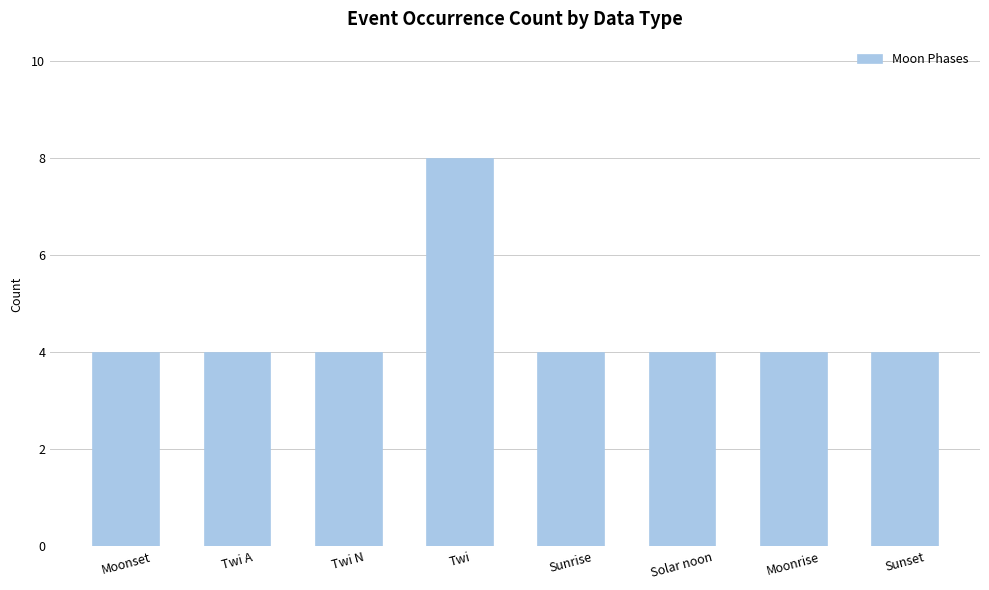

What is the approximate value at Twi?

8